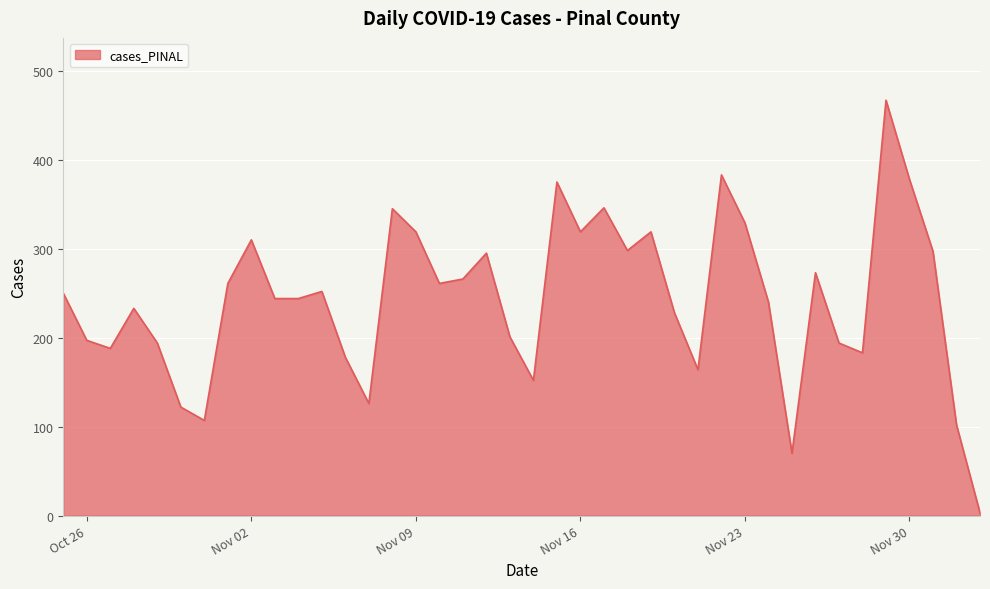

What is the greatest value displayed?

467